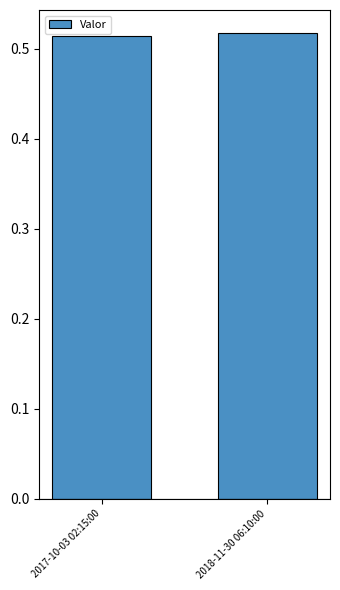

How many categories are shown in the chart?

2